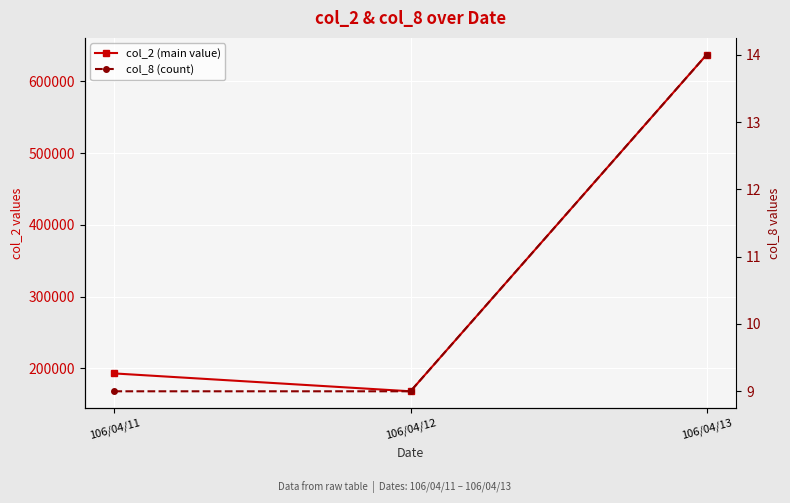

How many distinct data groups are displayed?

2